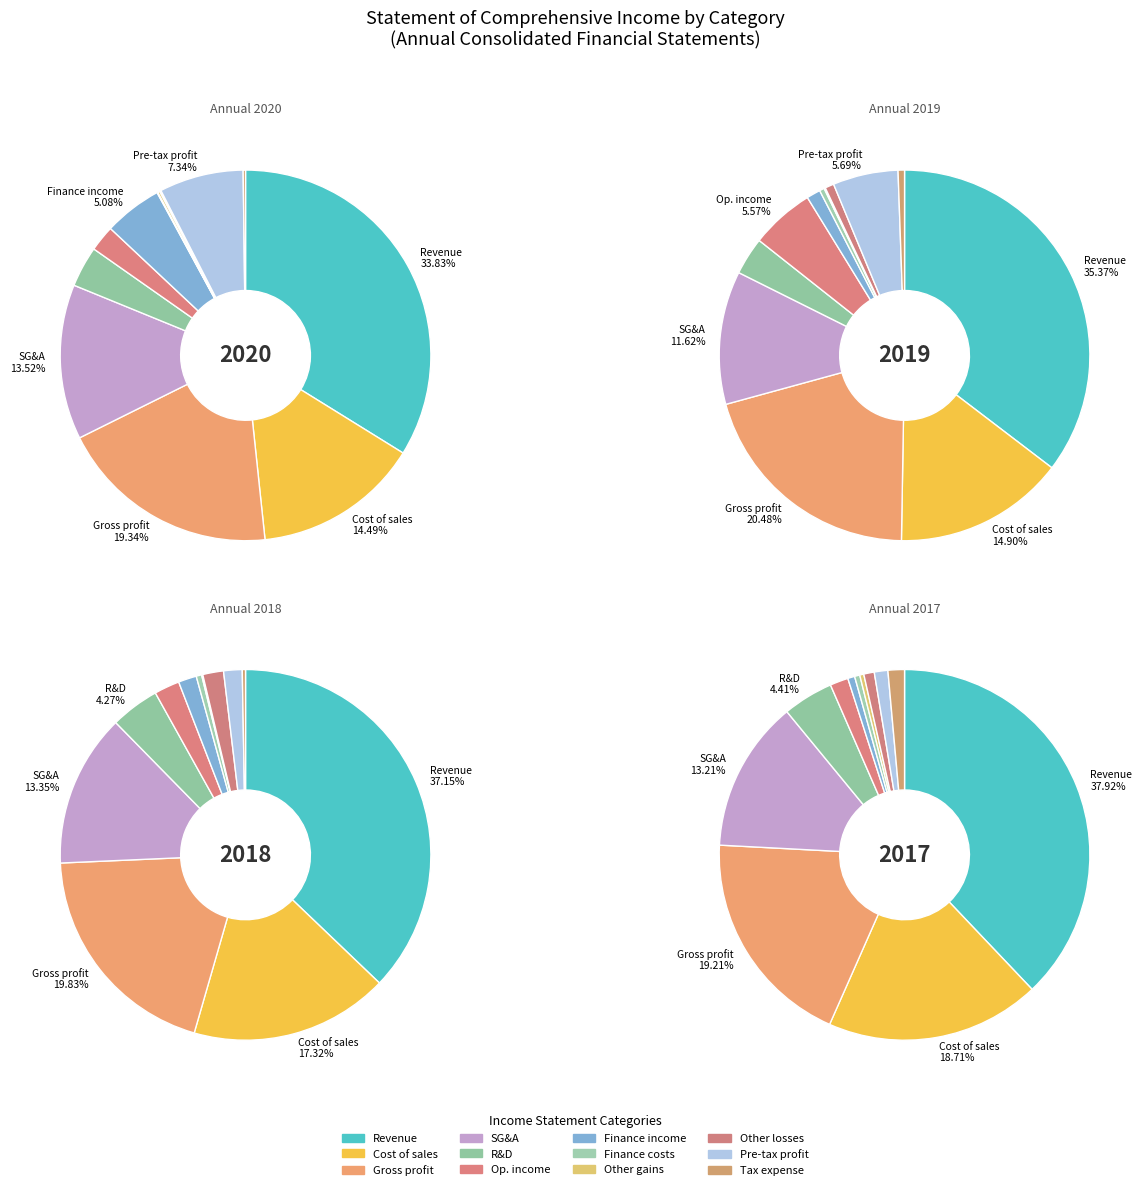

True or false: Research and development expenses accounts for 4% of the total.

True